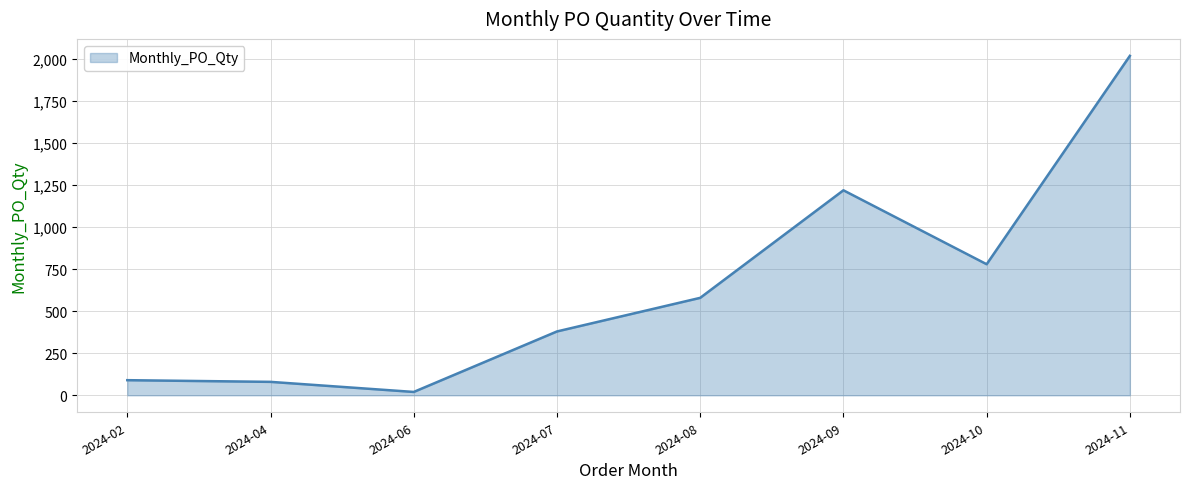

What is the sum of all values?

5170